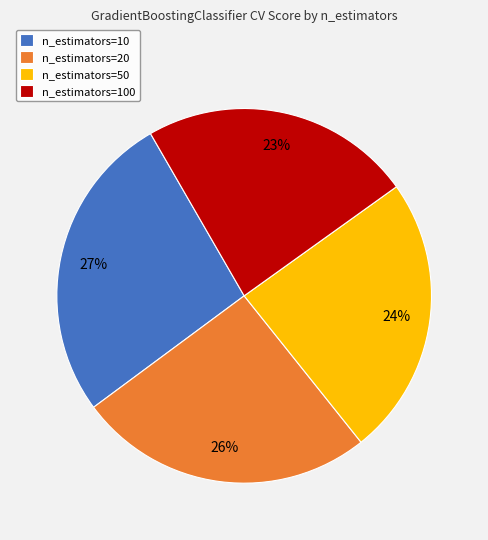

Combined, do n_estimators=50 and n_estimators=10 account for over 50%?

Yes